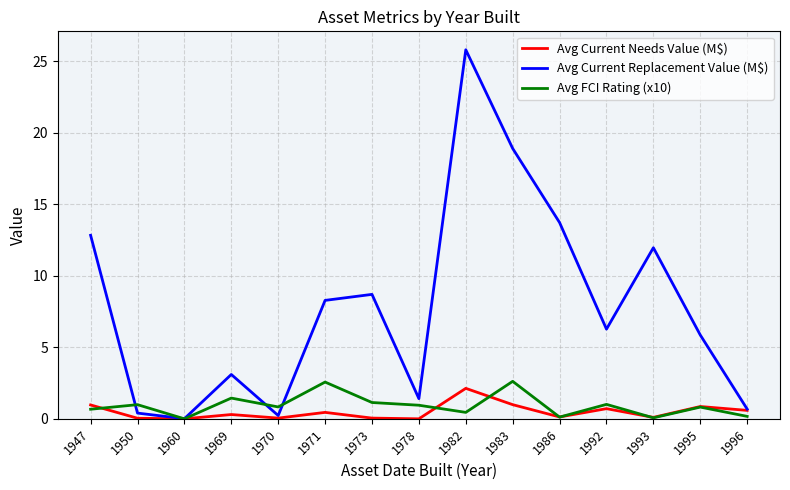

What value does the Avg Current Replacement Value (M$) series have at 1995?

5.9